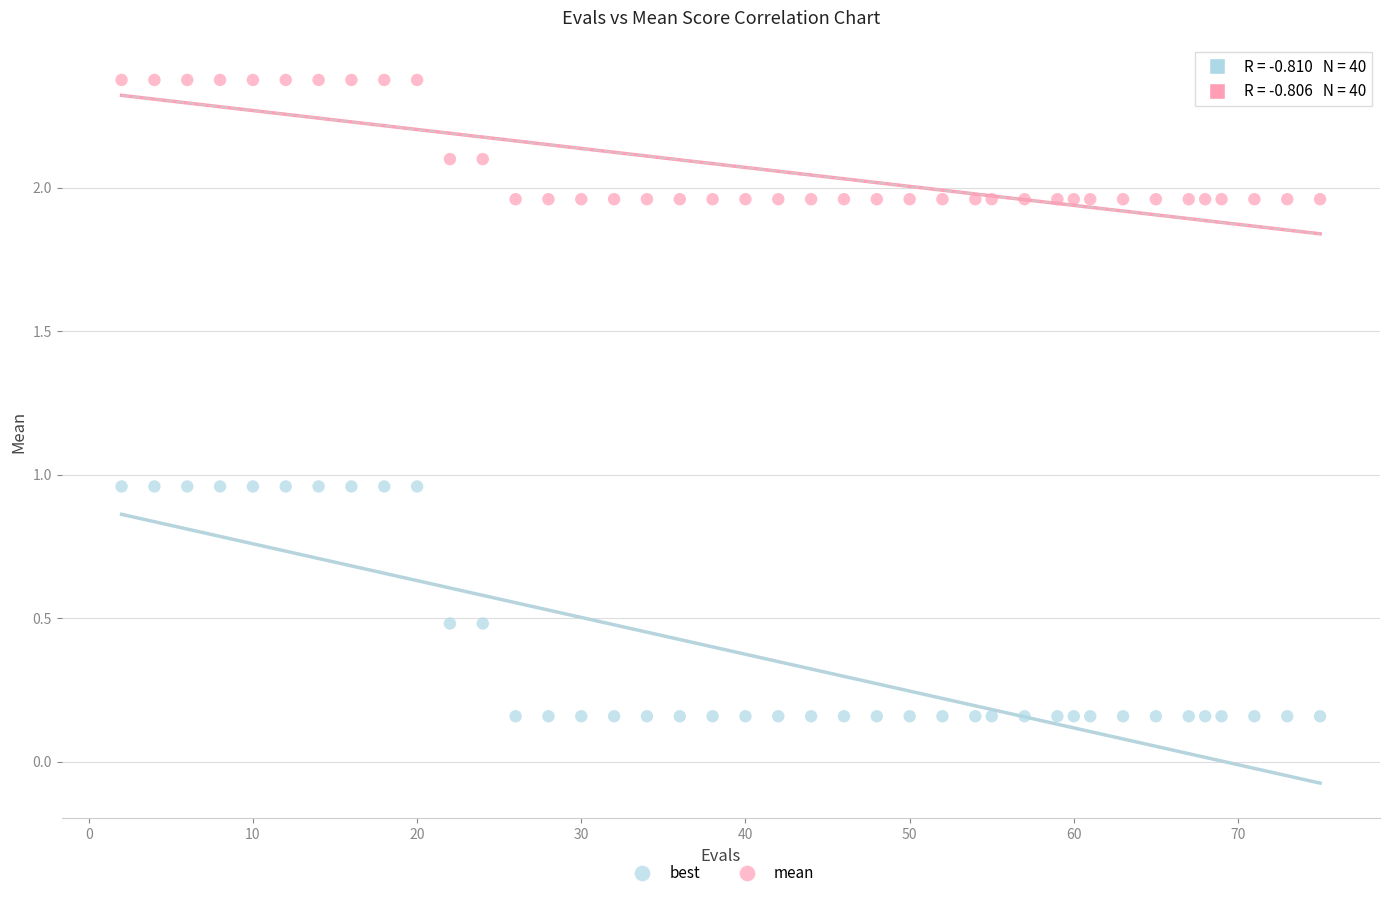

What are all the series names shown in the legend?

best, mean